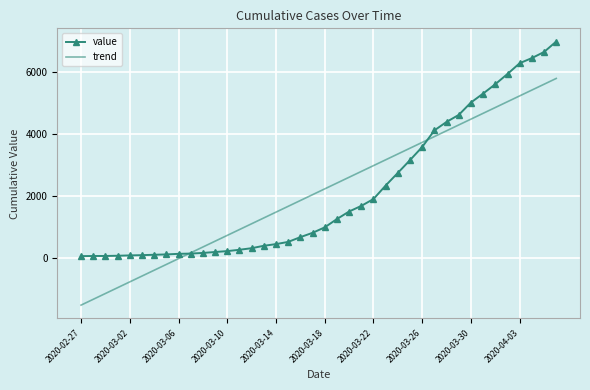

List the series in order of their peak value, highest first.

value, trend